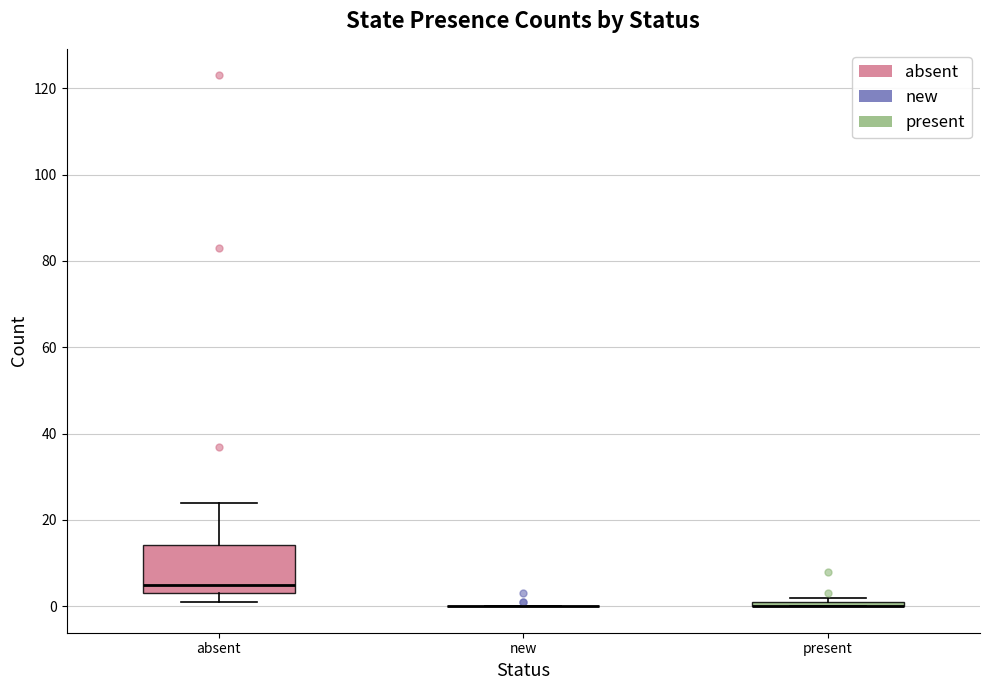

Which box is the tallest, from its lower edge to its upper edge?

absent